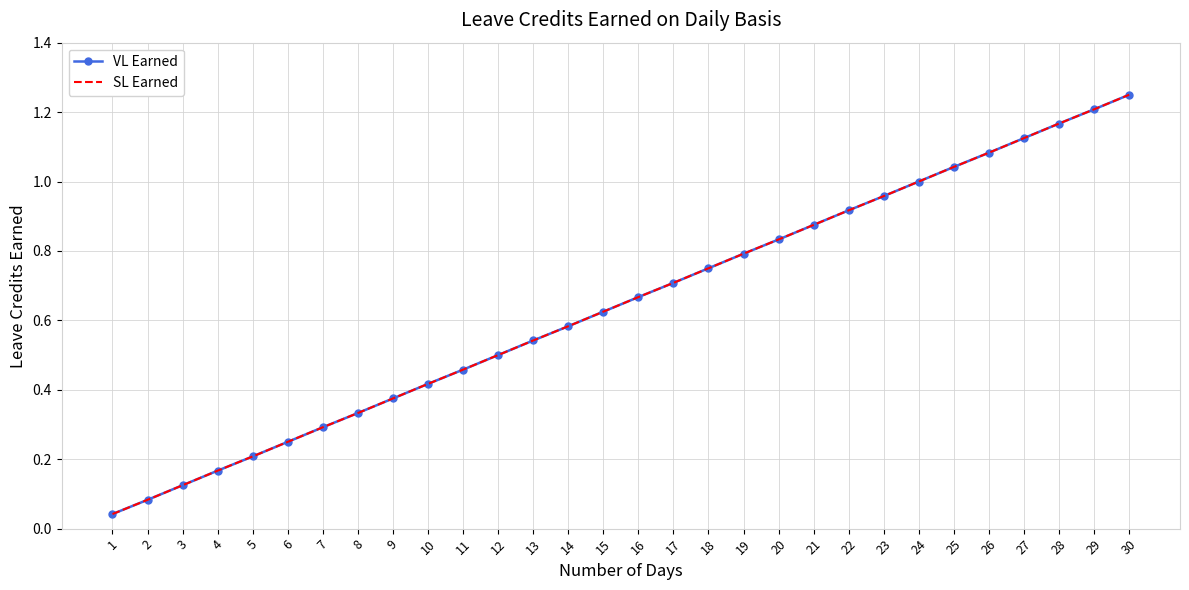

How many lines are shown in the chart?

2